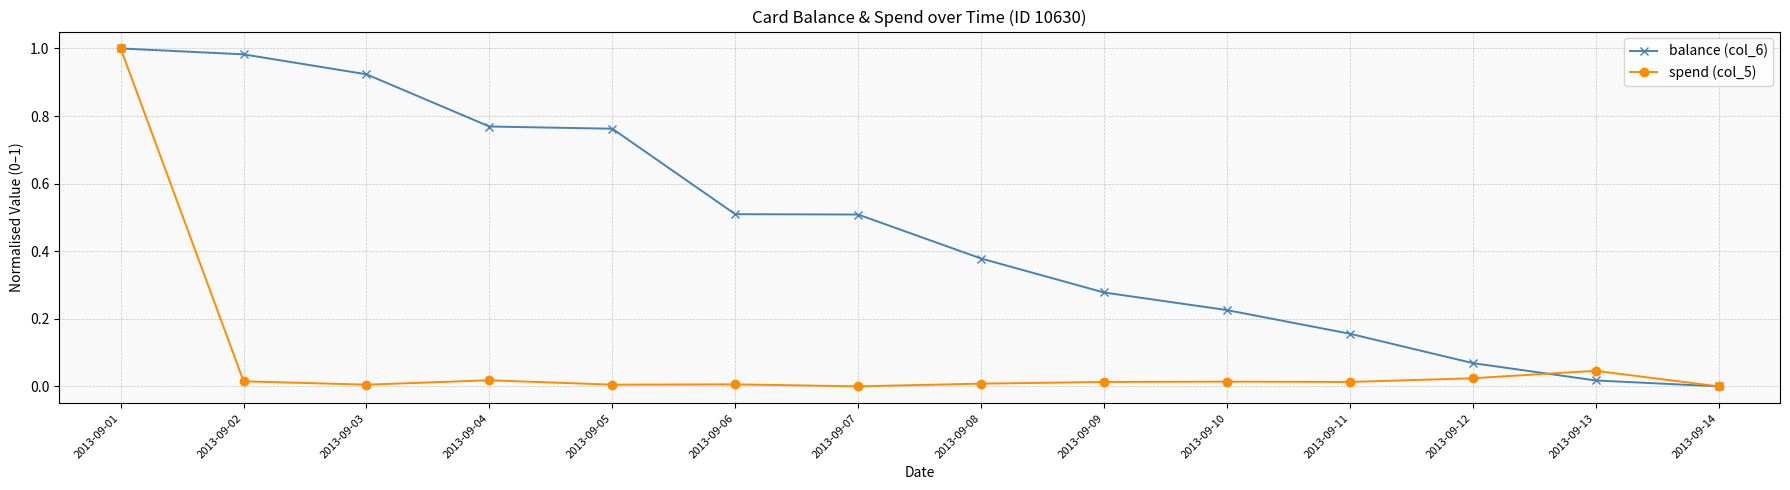

True or false: spend (col_5) has more than 0 interior local peaks.

True